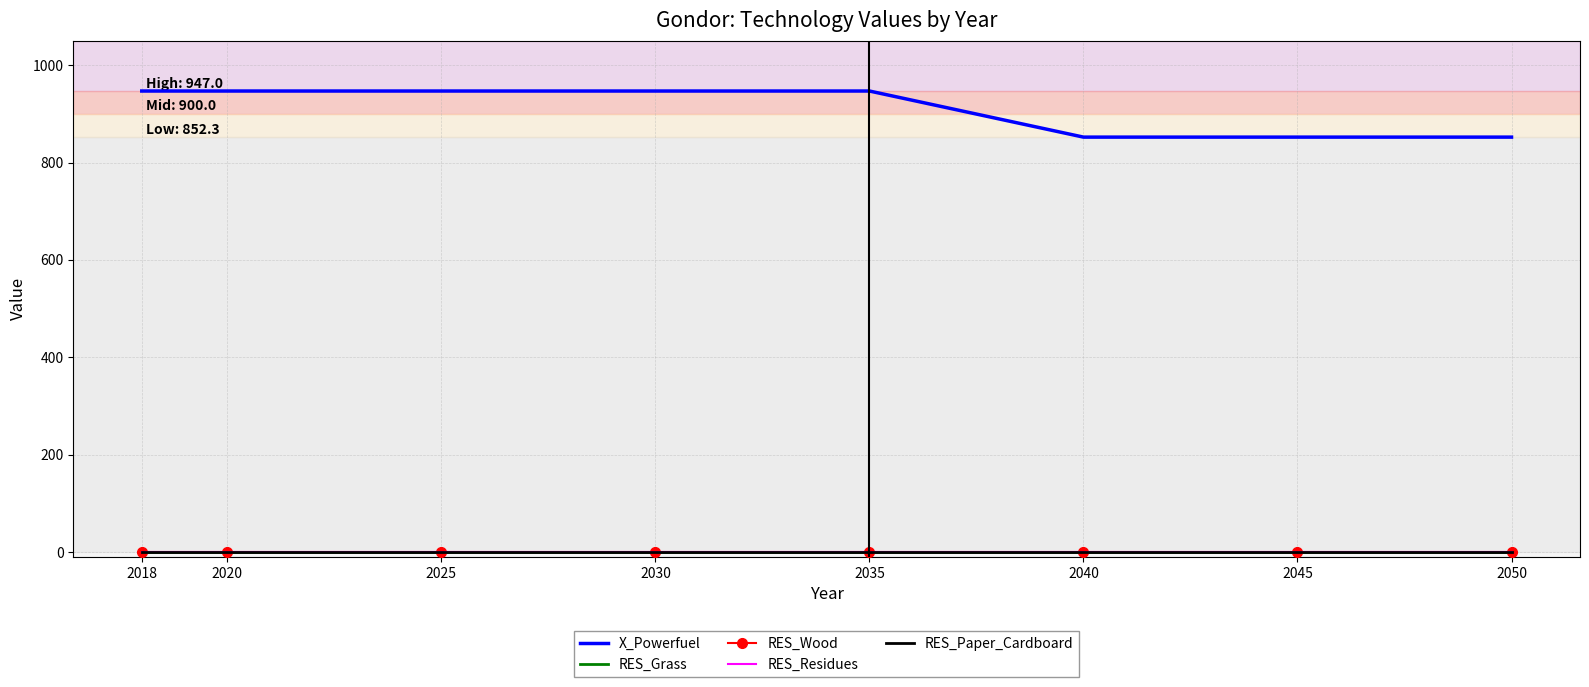

The value of RES_Paper_Cardboard at 2035 is 0.0. True or false?

True